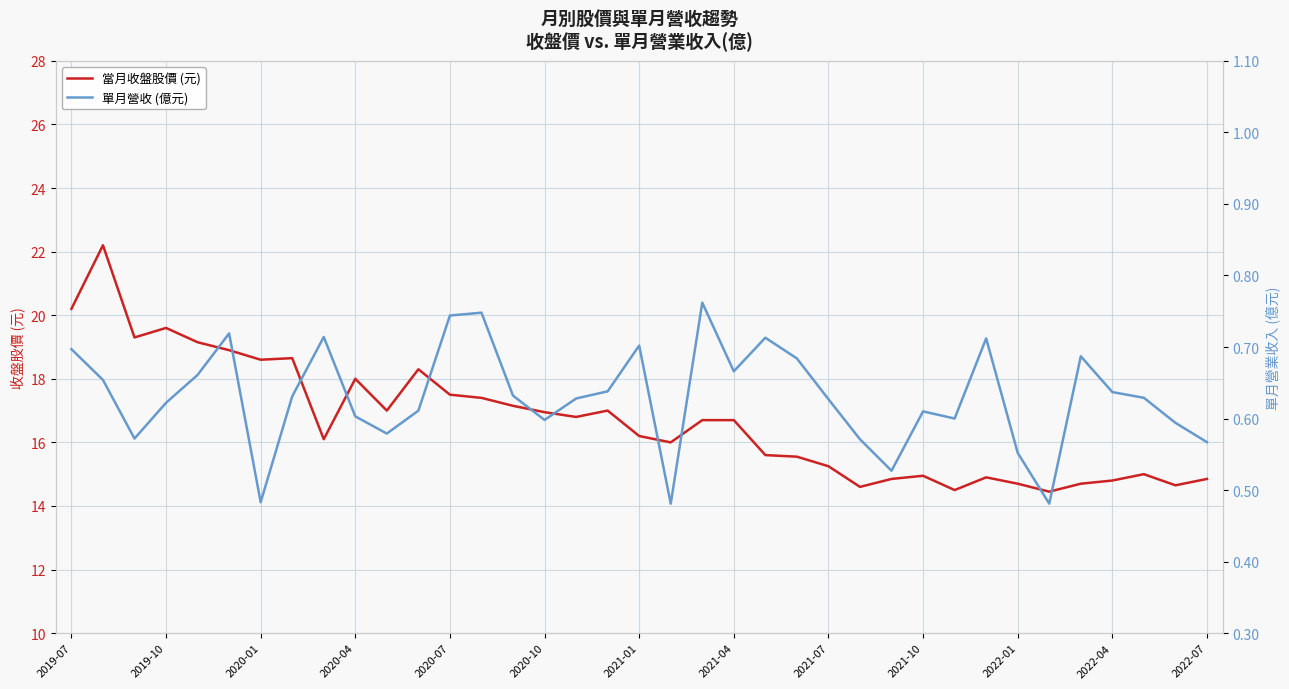

Reading right to left, list all the values displayed in this chart.

當月收盤股價 (元): 14.8	14.7	15.0	14.8	14.7	14.4	14.7	14.9	14.5	14.9	14.8	14.6	15.2	15.6	15.6	16.7	16.7	16.0	16.2	17.0	16.8	16.9	17.1	17.4	17.5	18.3	17.0	18.0	16.1	18.6	18.6	18.9	19.1	19.6	19.3	22.2	20.2
單月營收 (億元): 0.6	0.6	0.6	0.6	0.7	0.5	0.6	0.7	0.6	0.6	0.5	0.6	0.6	0.7	0.7	0.7	0.8	0.5	0.7	0.6	0.6	0.6	0.6	0.7	0.7	0.6	0.6	0.6	0.7	0.6	0.5	0.7	0.7	0.6	0.6	0.7	0.7